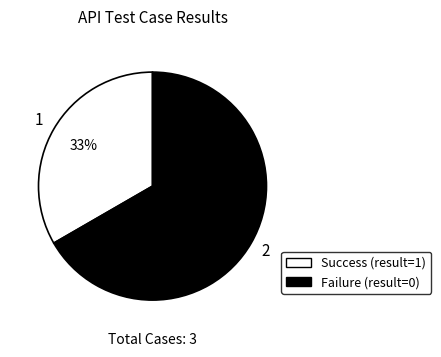

To the nearest percent, what is the average slice percentage?

50%